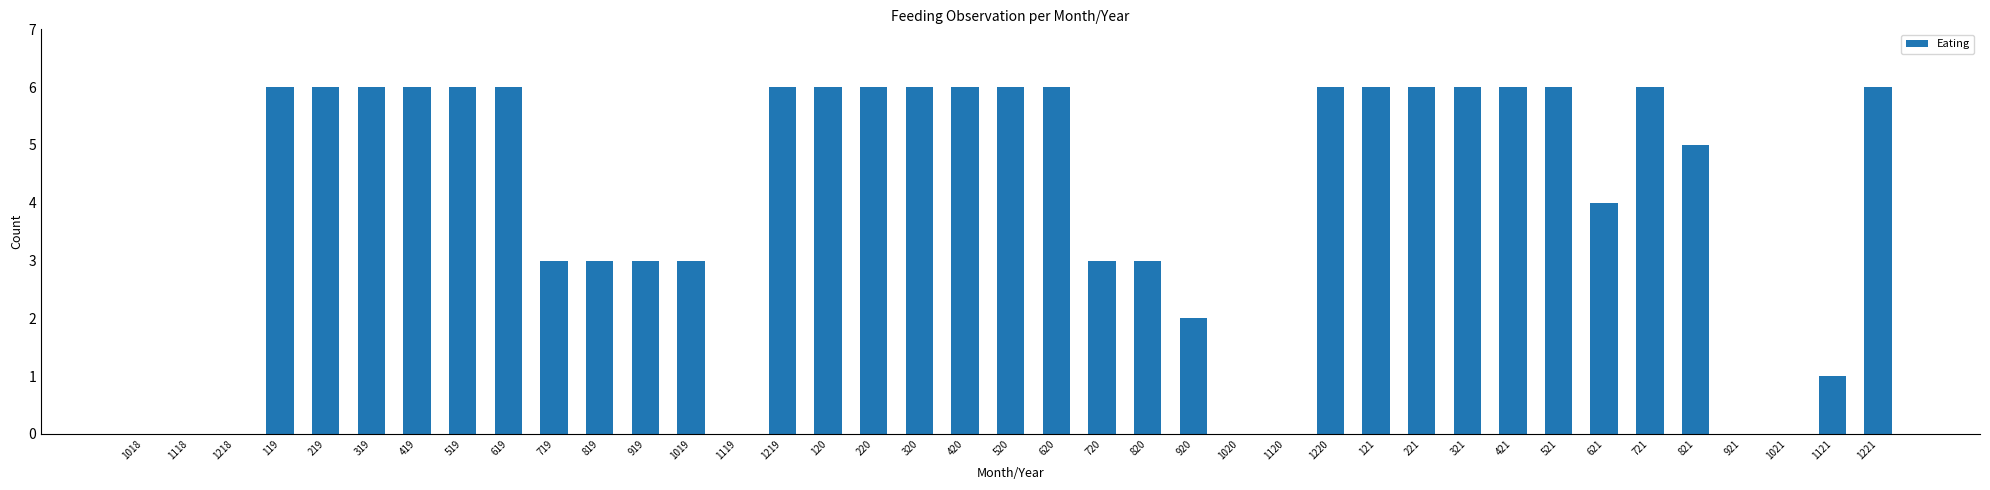

The chart shows a value of 8 at 120. True or false?

False